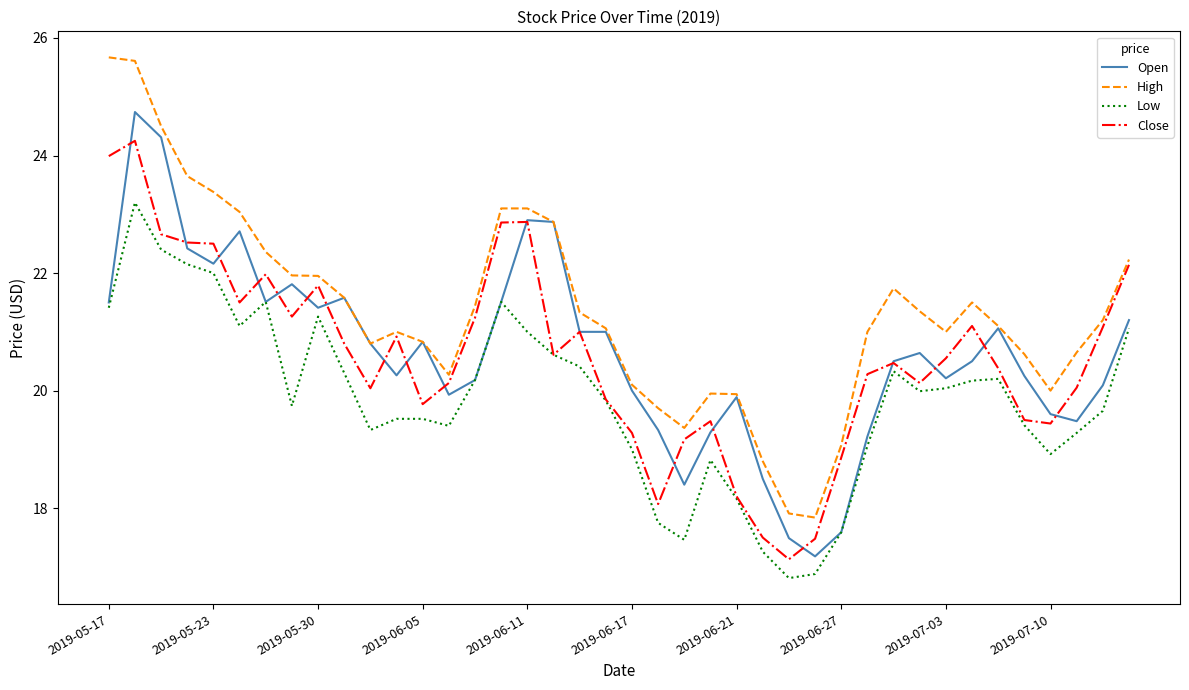

Which series has the largest total across all categories?

High